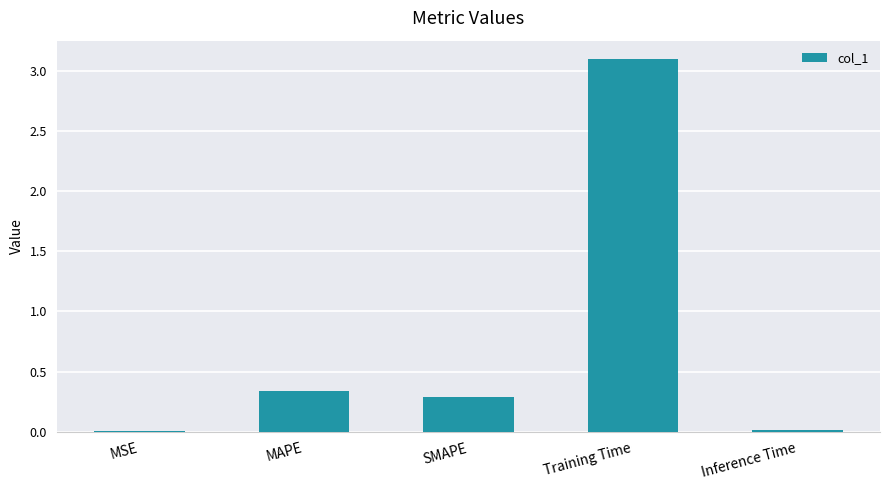

At which category does the chart reach its peak across all series?

Training Time